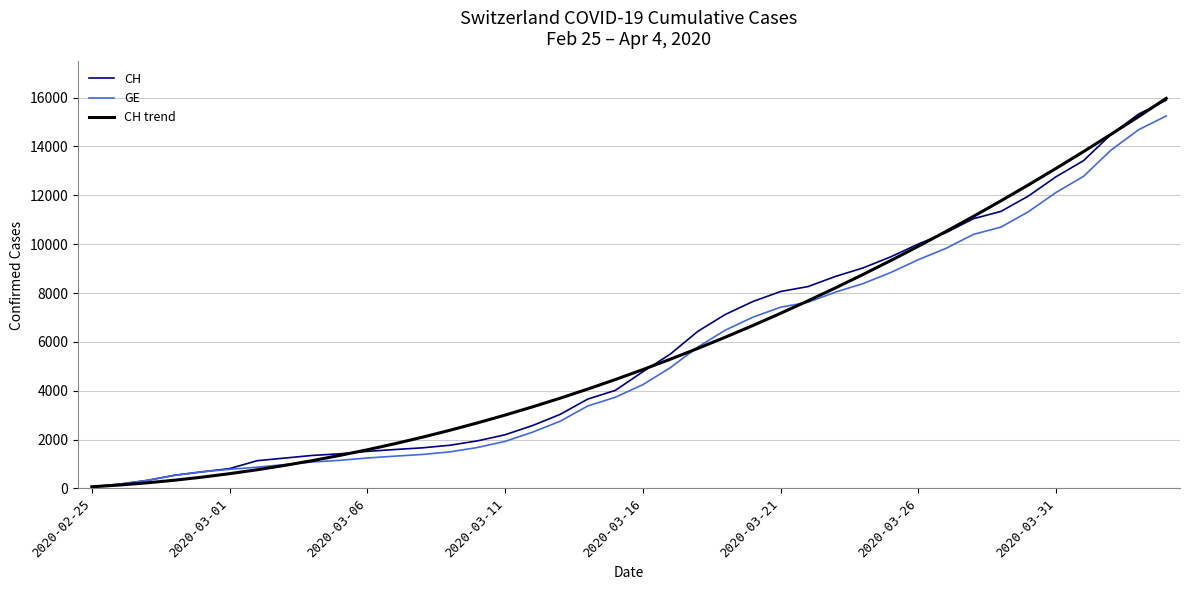

What is the maximum value for GE?

15246.0